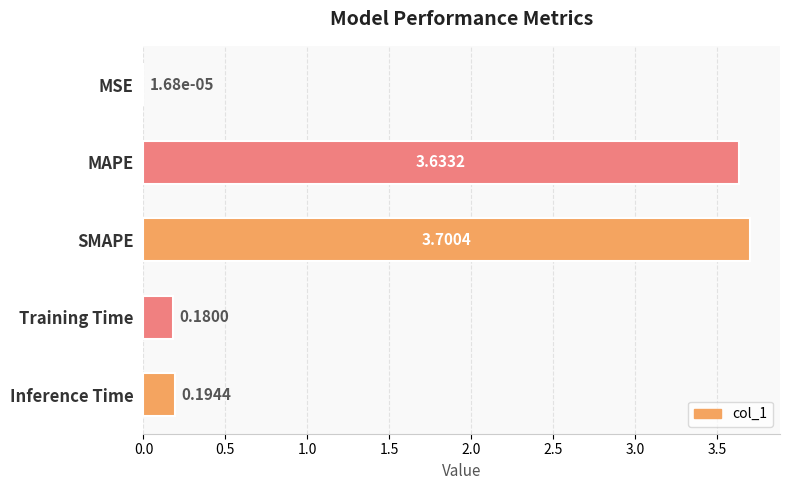

Which has a higher value, MAPE or Inference Time?

MAPE